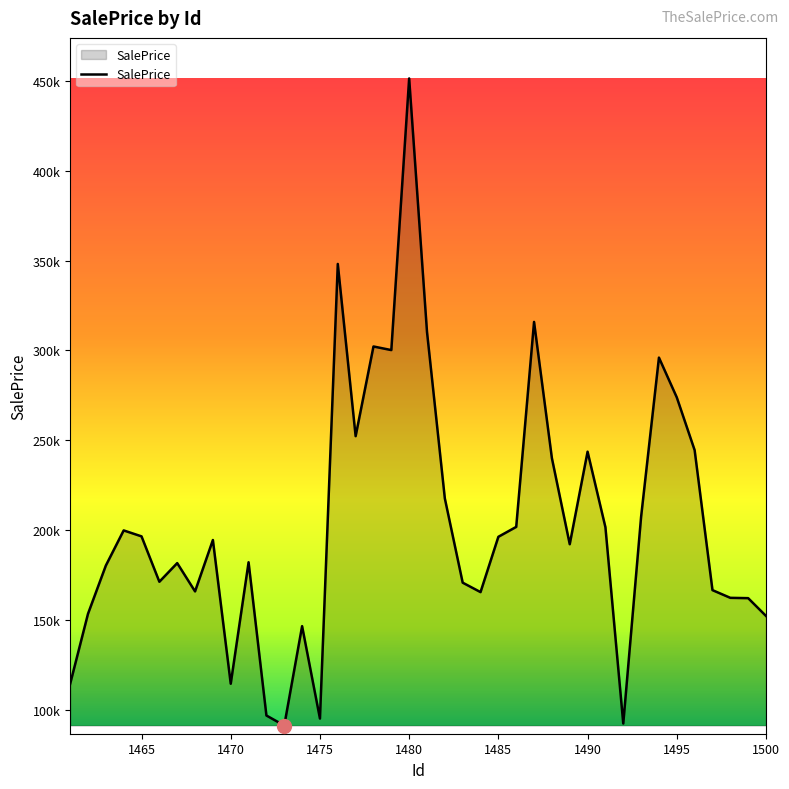

Is this an area chart (filled region under the line)?

Yes